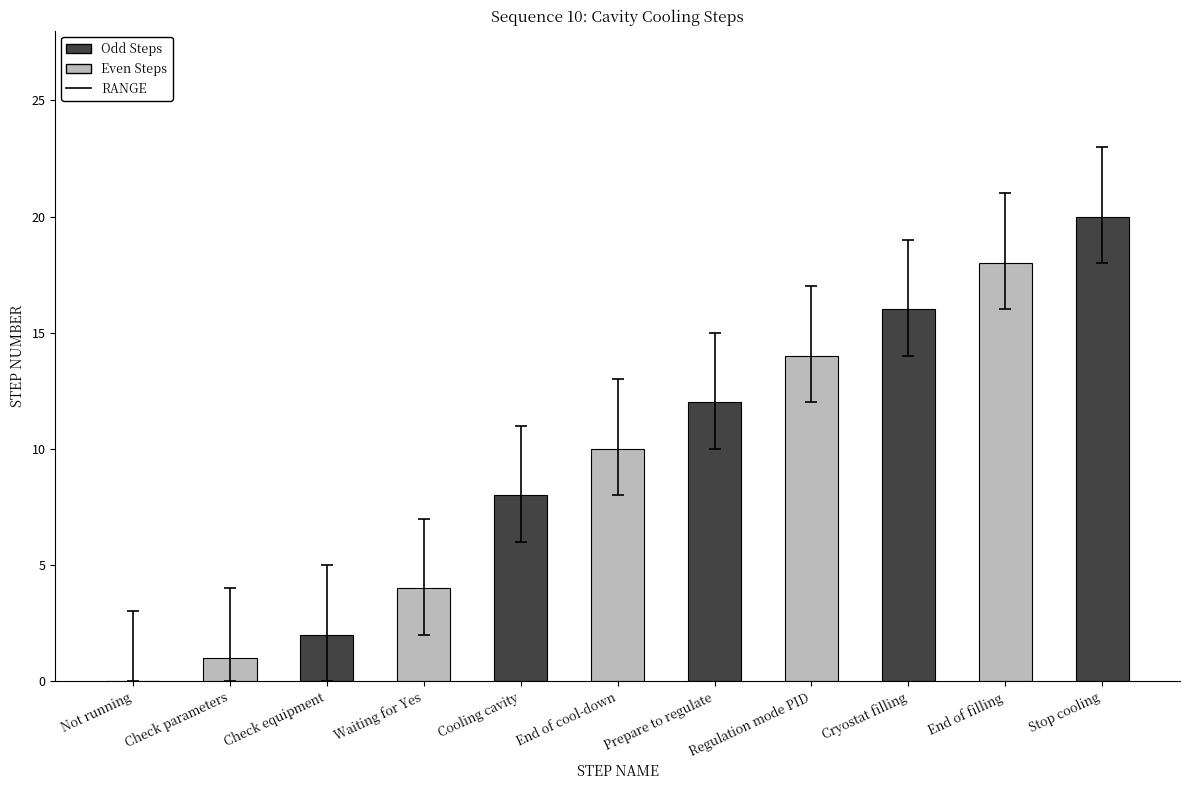

What is the maximum value shown in the chart?

20